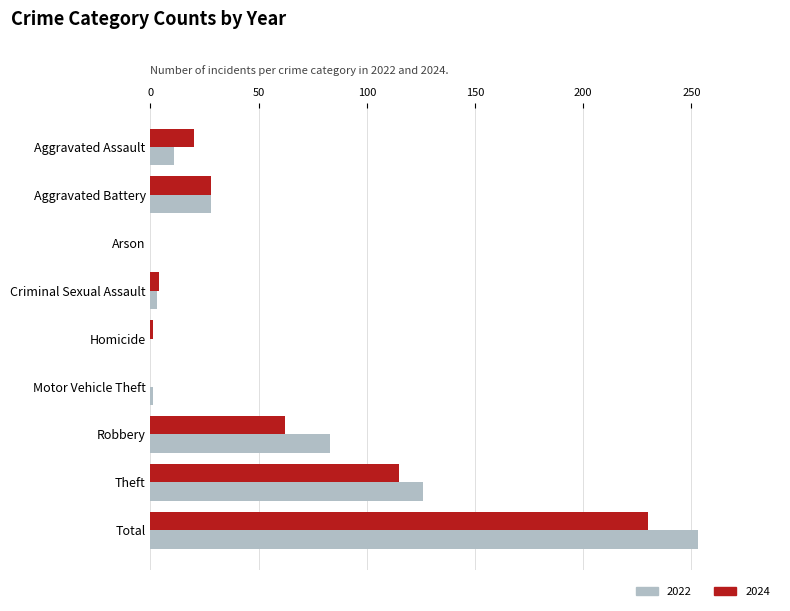

How many data points does each series have?

9